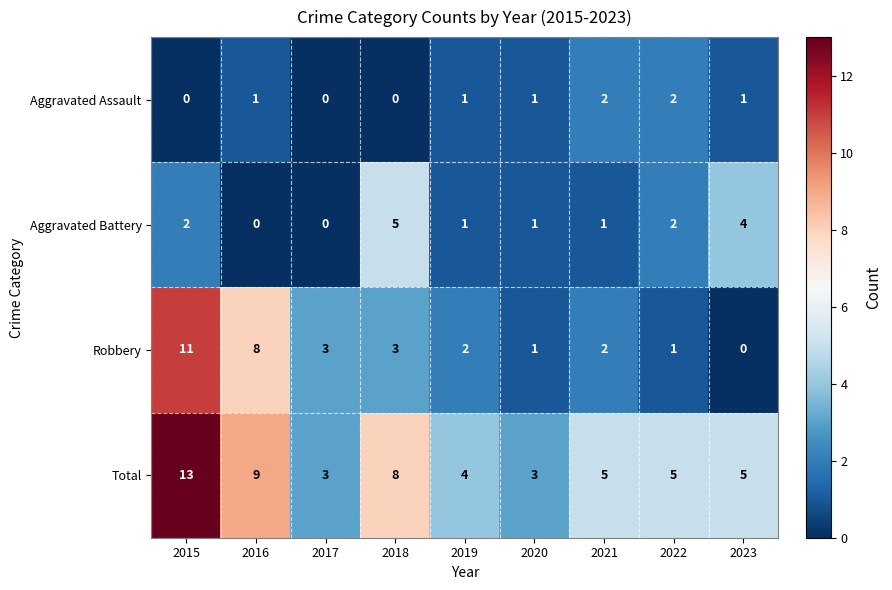

The value of Aggravated Assault at 2015 is 0. True or false?

True